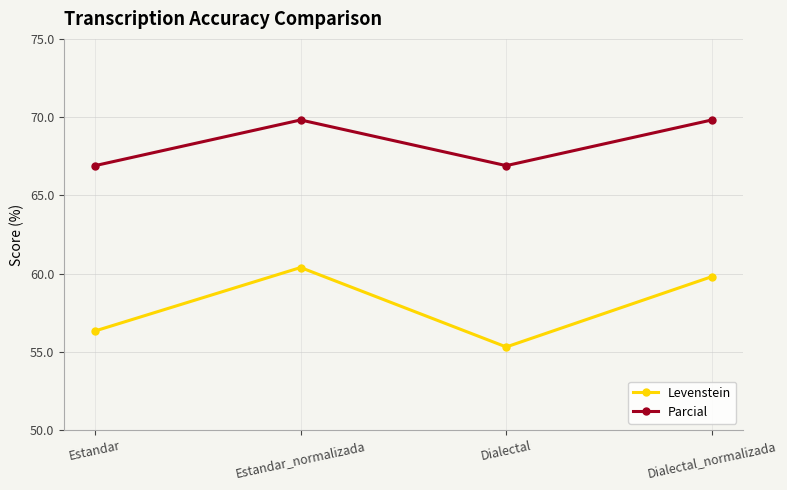

Read the Parcial value at Estandar.

66.9